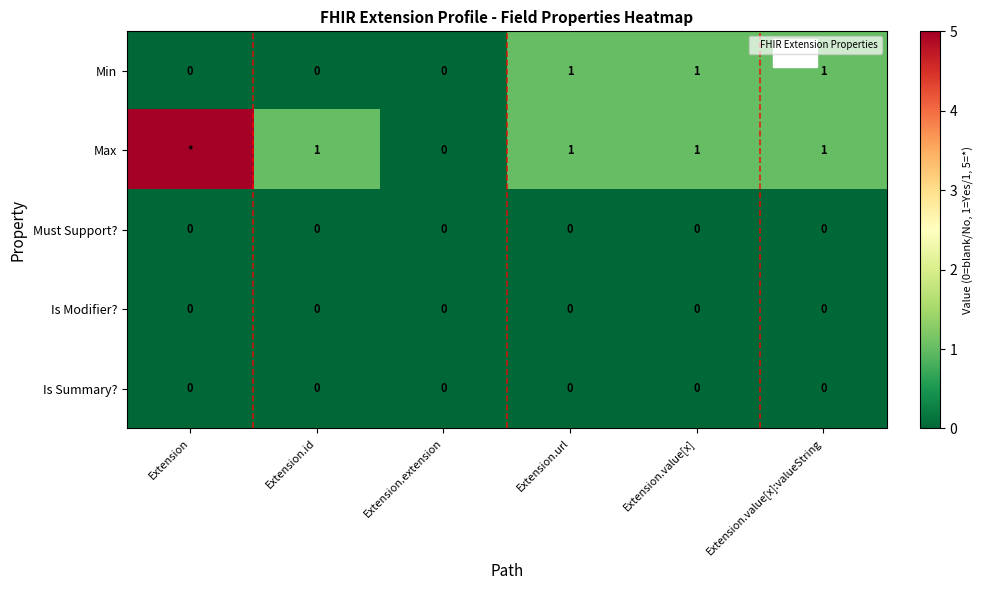

Rank the series by their maximum value, from highest to lowest.

Max, Min, Must Support?, Is Modifier?, Is Summary?